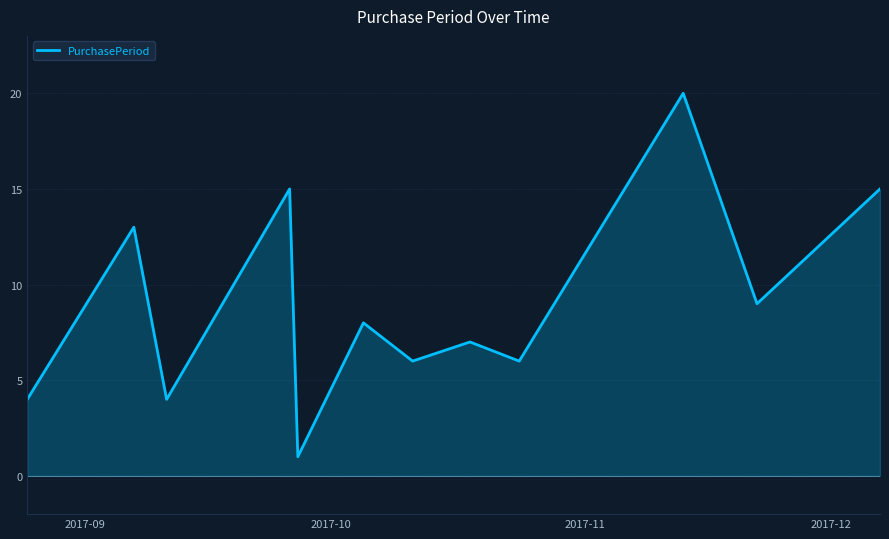

What is the greatest value displayed?

20